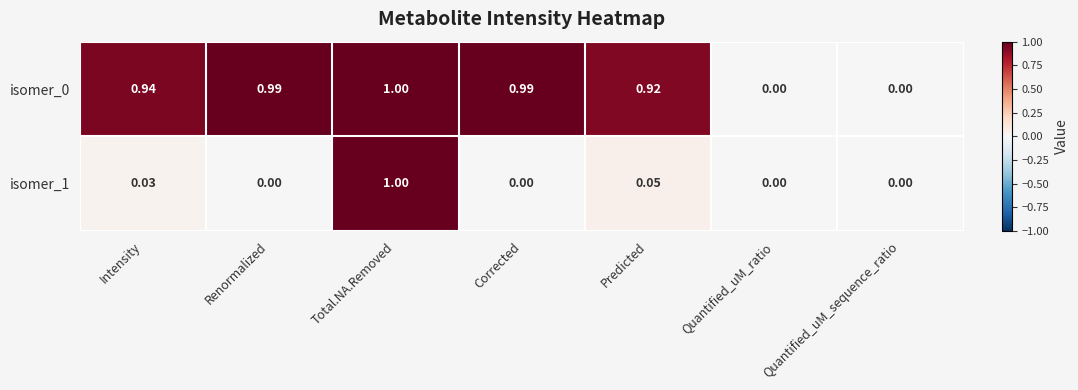

What is the maximum value shown in the chart?

1.0